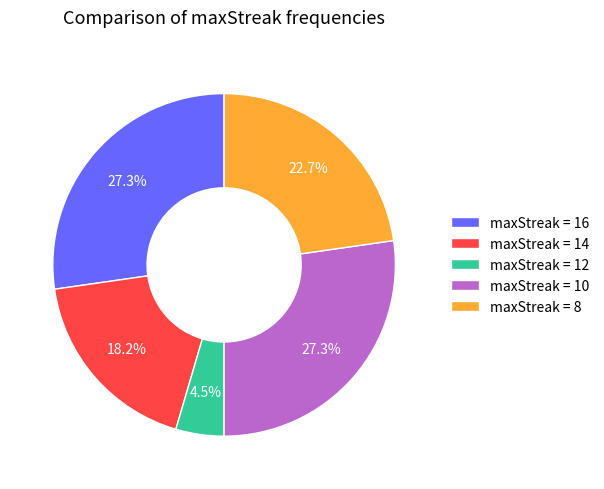

Does any single category account for the majority?

No